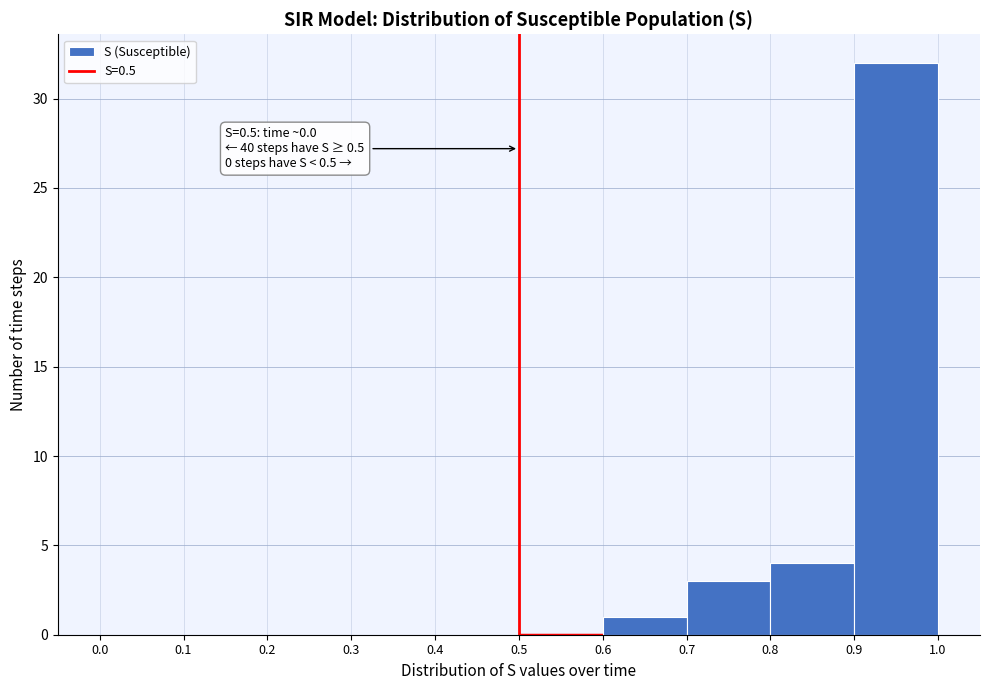

Over which range of the x-axis is the bar tallest?

0.9 to 1.0